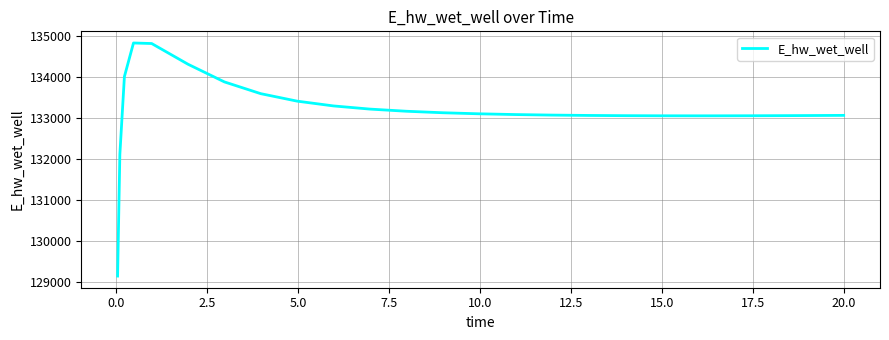

What is the difference between the maximum and minimum values?

5691.2